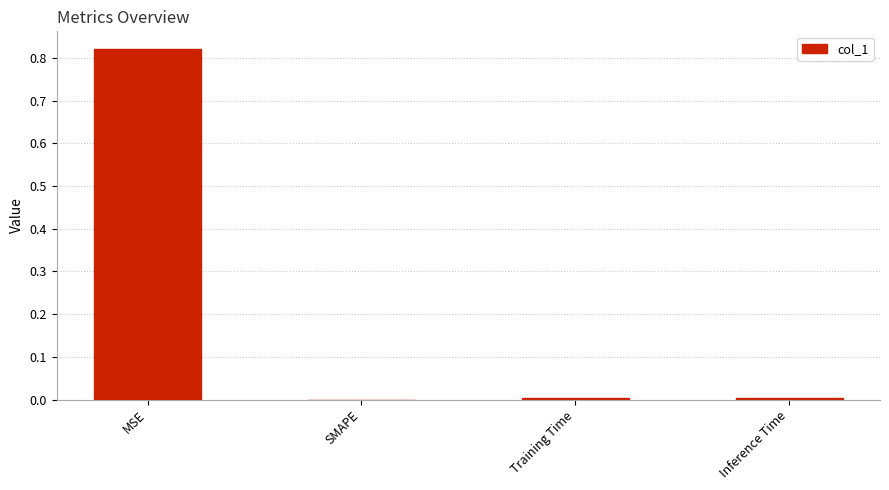

How many series are shown in this chart?

1